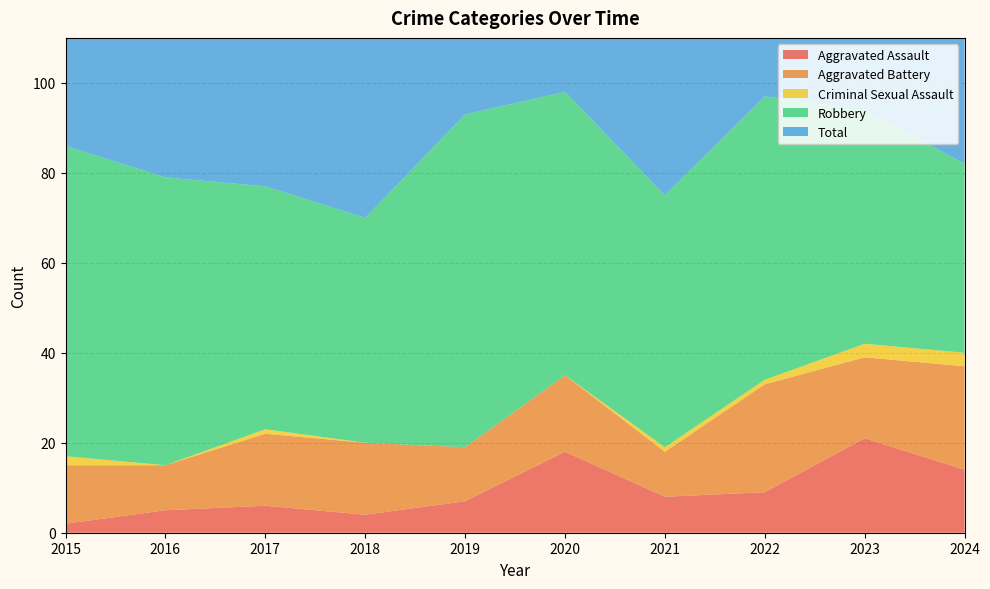

Reading left to right, transcribe all the data shown in this chart.

Aggravated Assault: 2015=2	2016=5	2017=6	2018=4	2019=7	2020=18	2021=8	2022=9	2023=21	2024=14
Aggravated Battery: 2015=13	2016=10	2017=16	2018=16	2019=12	2020=17	2021=10	2022=24	2023=18	2024=23
Criminal Sexual Assault: 2015=2	2016=0	2017=1	2018=0	2019=0	2020=0	2021=1	2022=1	2023=3	2024=3
Robbery: 2015=69	2016=64	2017=54	2018=50	2019=74	2020=63	2021=56	2022=63	2023=52	2024=42
Total: 2015=86	2016=79	2017=77	2018=70	2019=93	2020=98	2021=75	2022=97	2023=94	2024=83